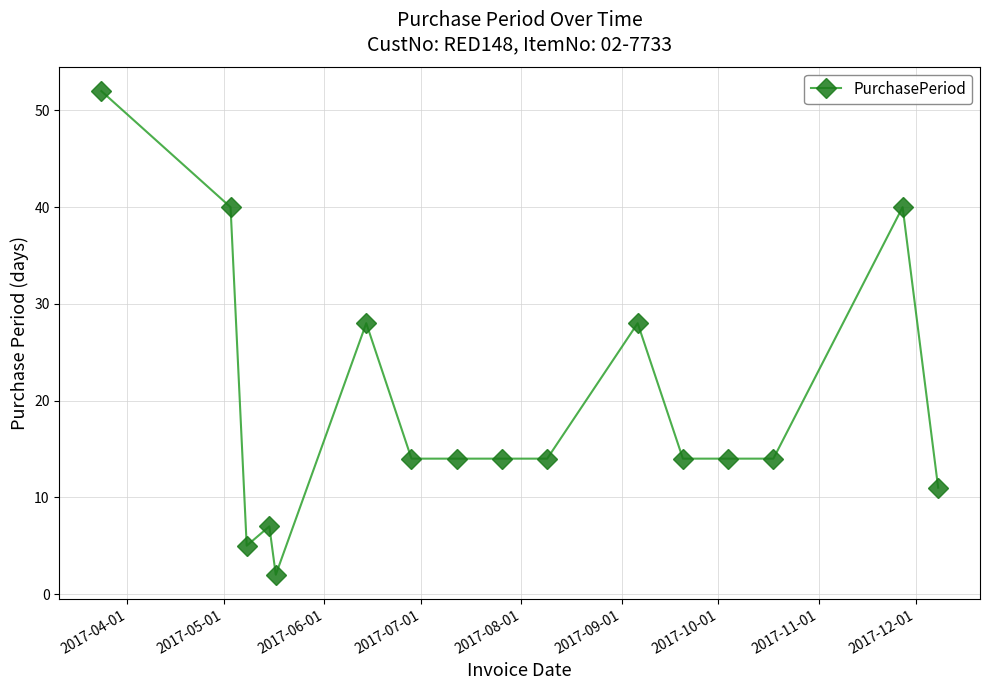

What is the greatest value displayed?

52